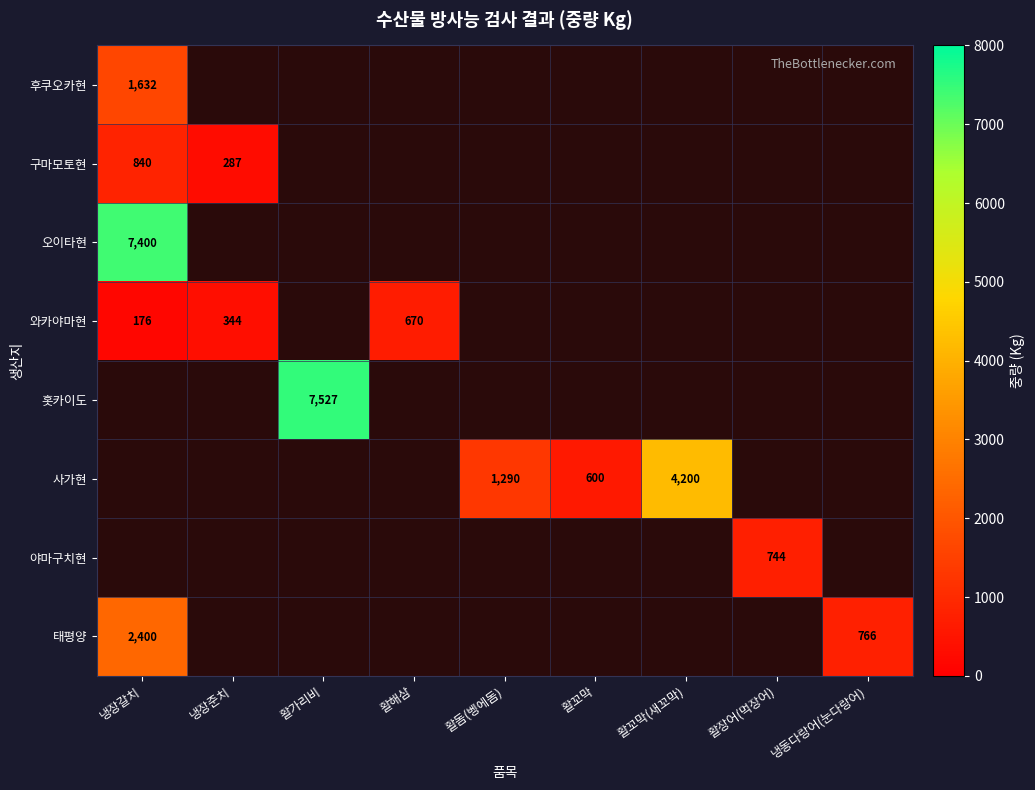

Count the number of data series in this chart.

8